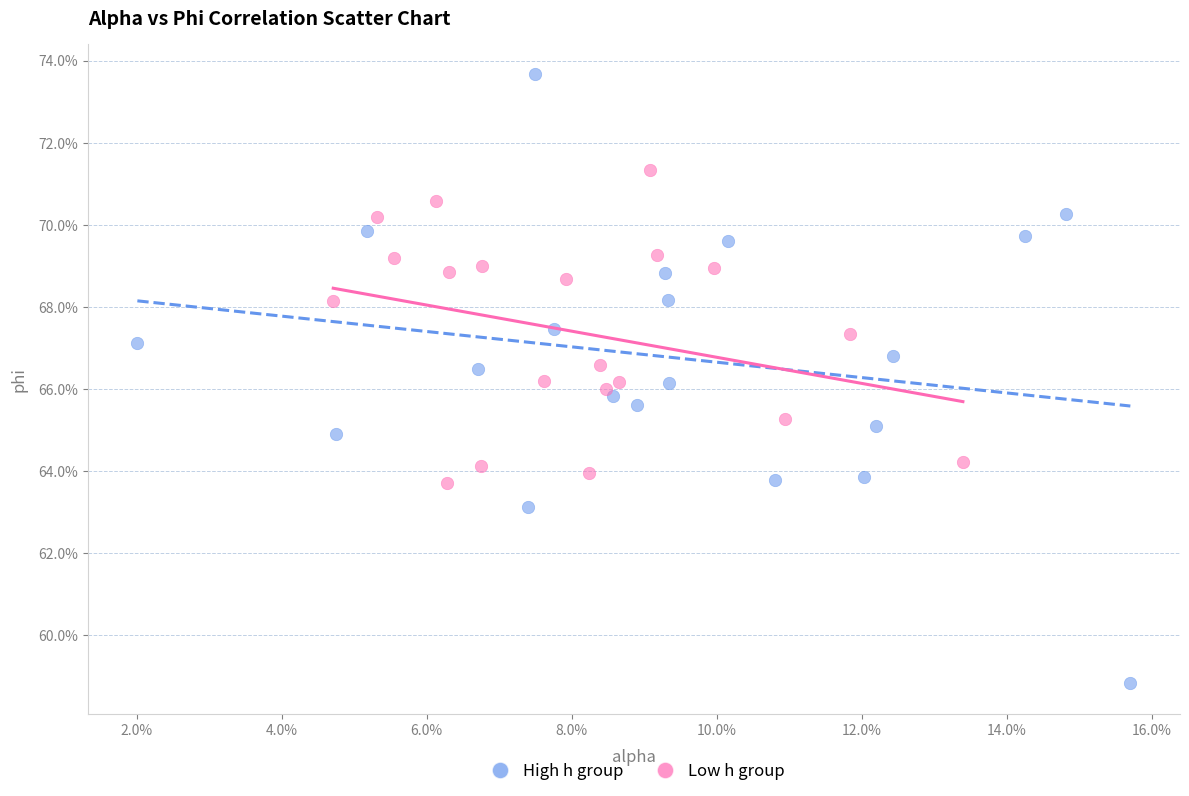

Which series has the widest spread of Y values?

High h group